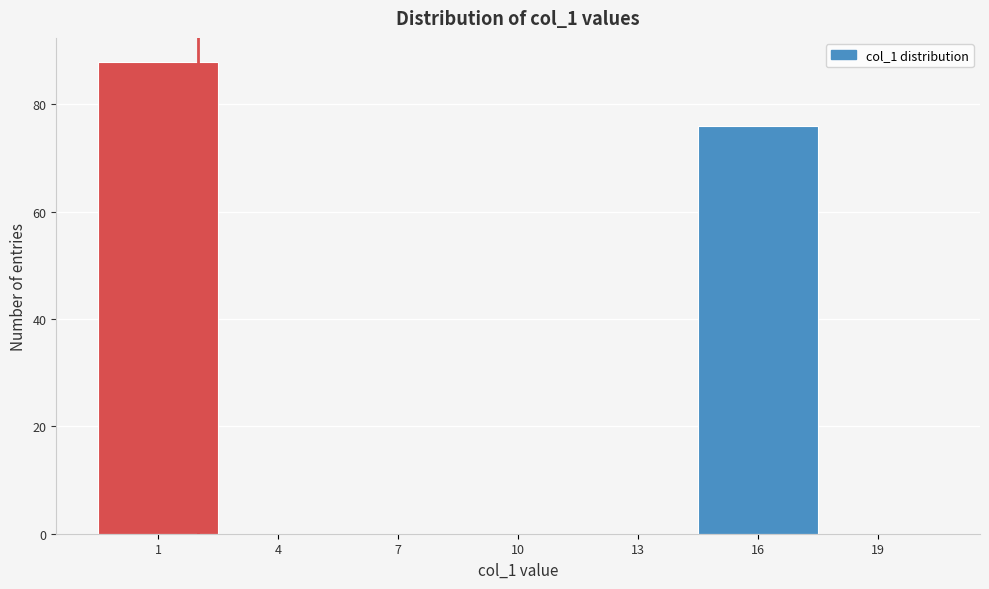

Reading left to right, list all the values displayed in this chart.

1=88	4=0	7=0	10=0	13=0	16=76	19=0